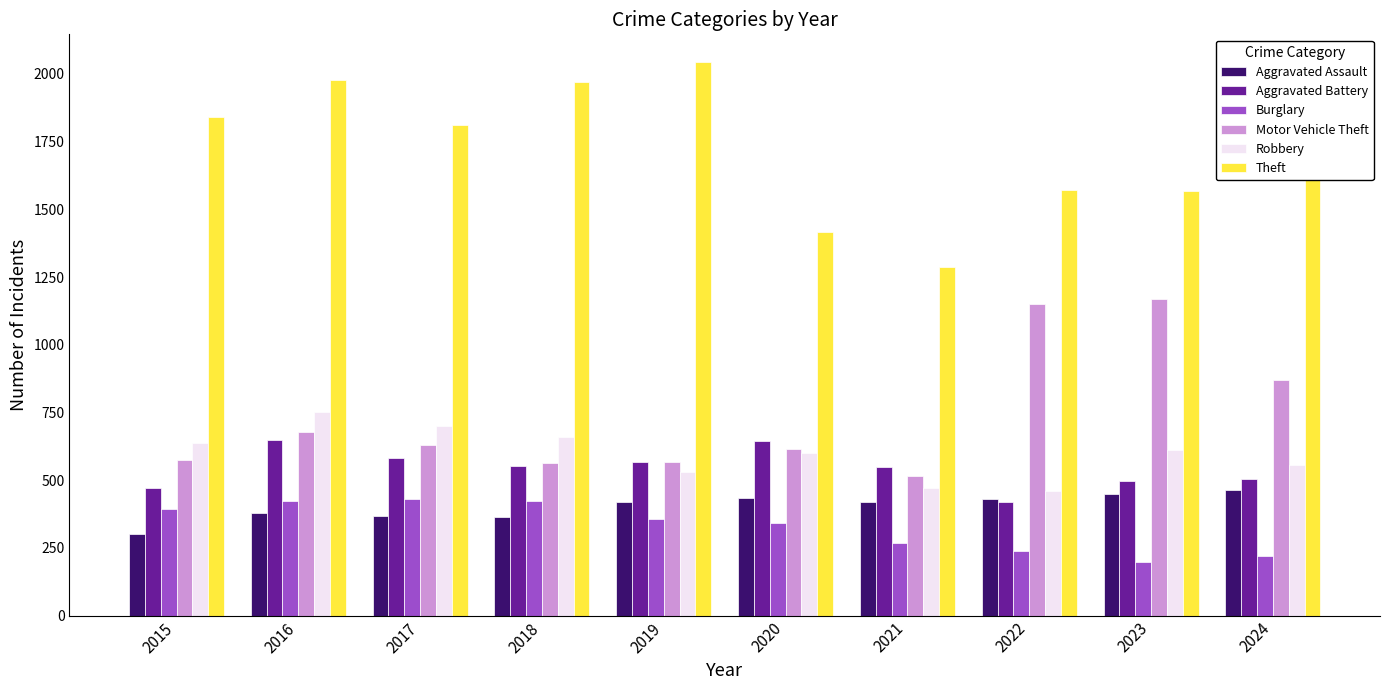

Which series has the widest spread of values?

Theft